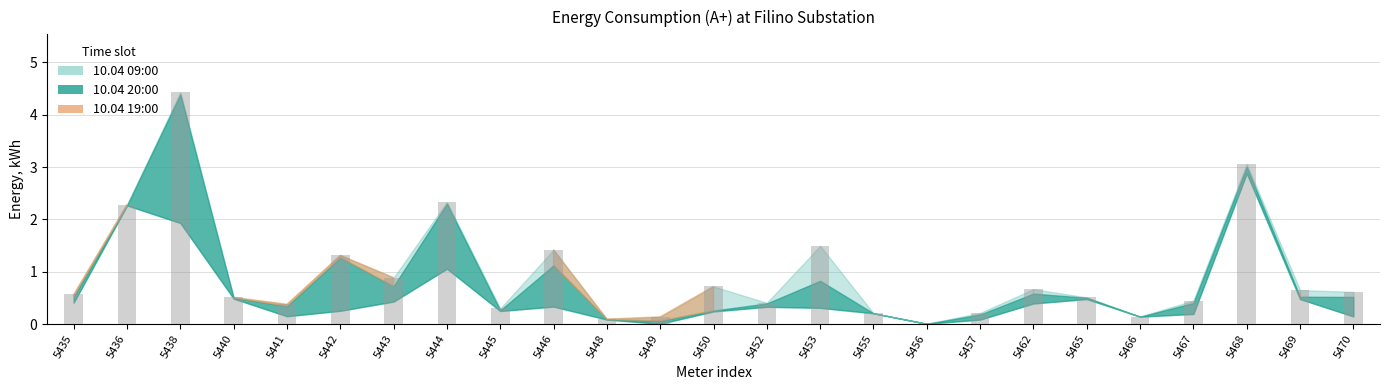

What is the sum of the values at 5457 and 5467?

0.7